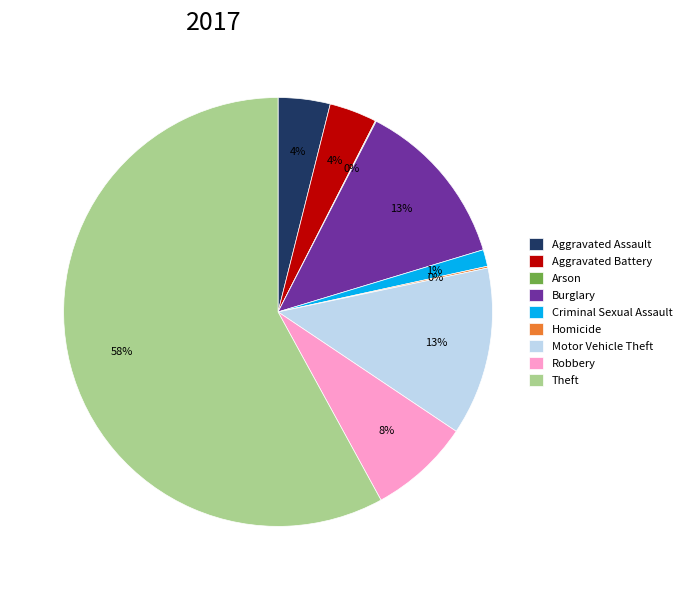

Is there a majority slice in this chart?

Yes